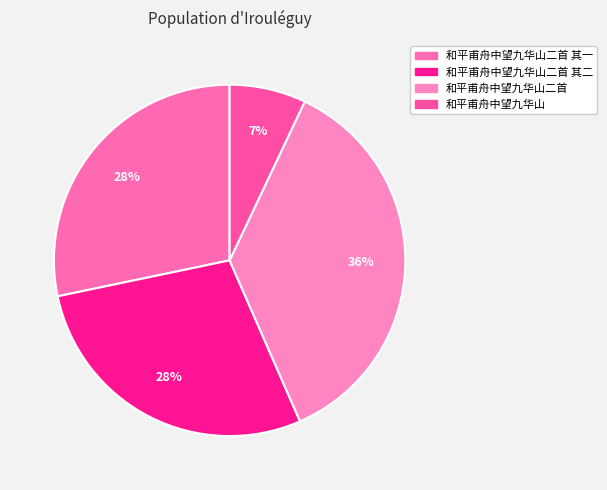

Rank the categories by value from lowest to highest.

和平甫舟中望九华山, 和平甫舟中望九华山二首 其二, 和平甫舟中望九华山二首 其一, 和平甫舟中望九华山二首